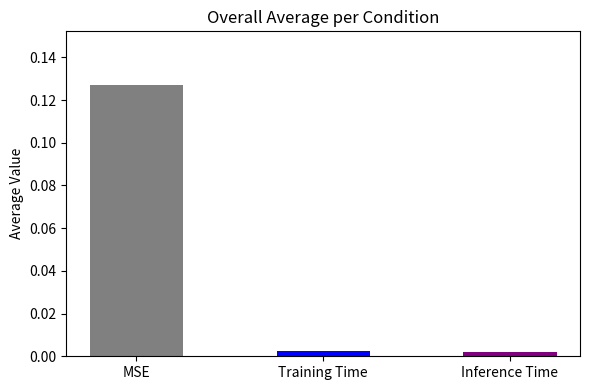

How many bars are there in total?

3